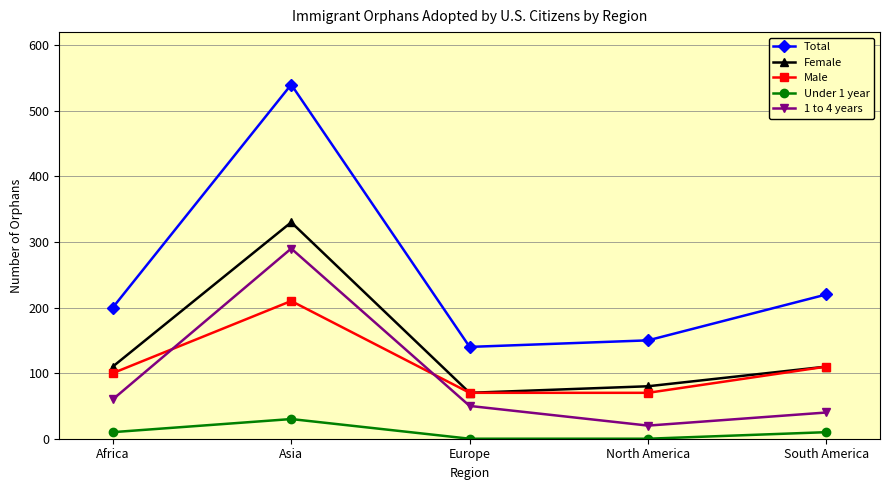

Is the value of Male at Africa greater than the value of Total at South America?

No